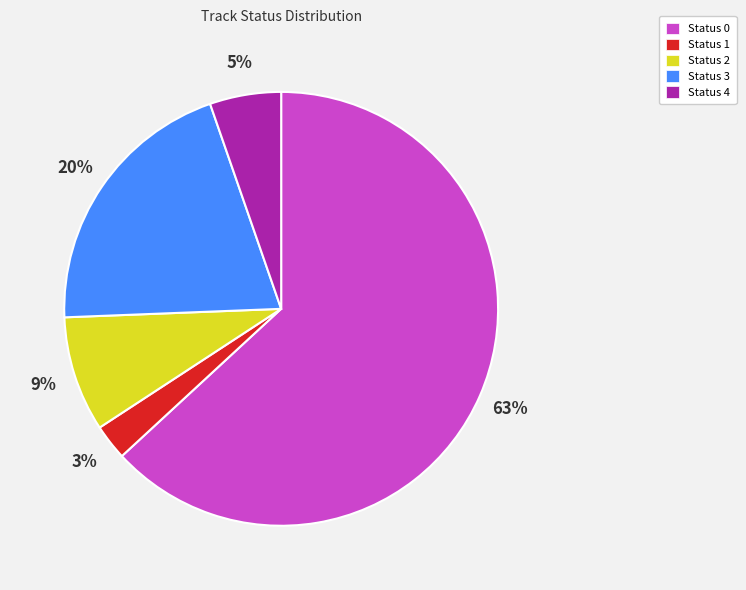

True or false: Status 2 accounts for 1% of the total.

False